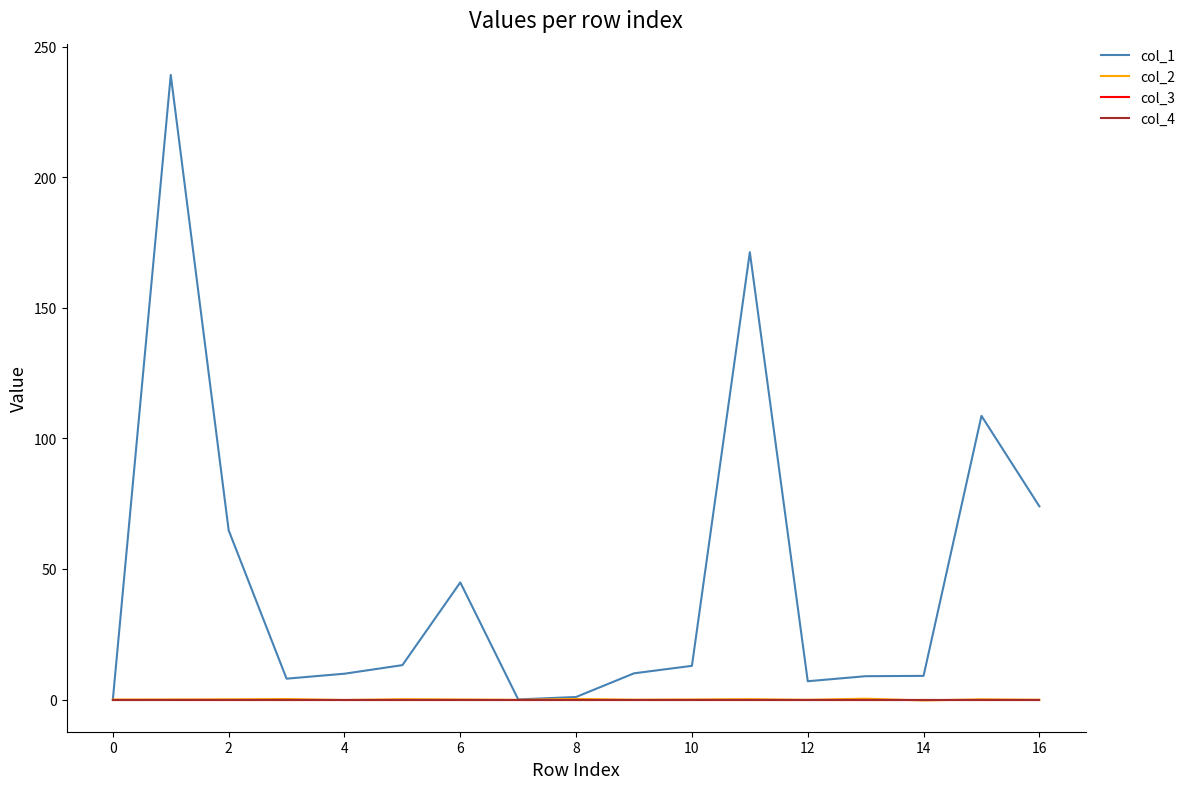

Does the chart display data point markers on the line(s)?

No